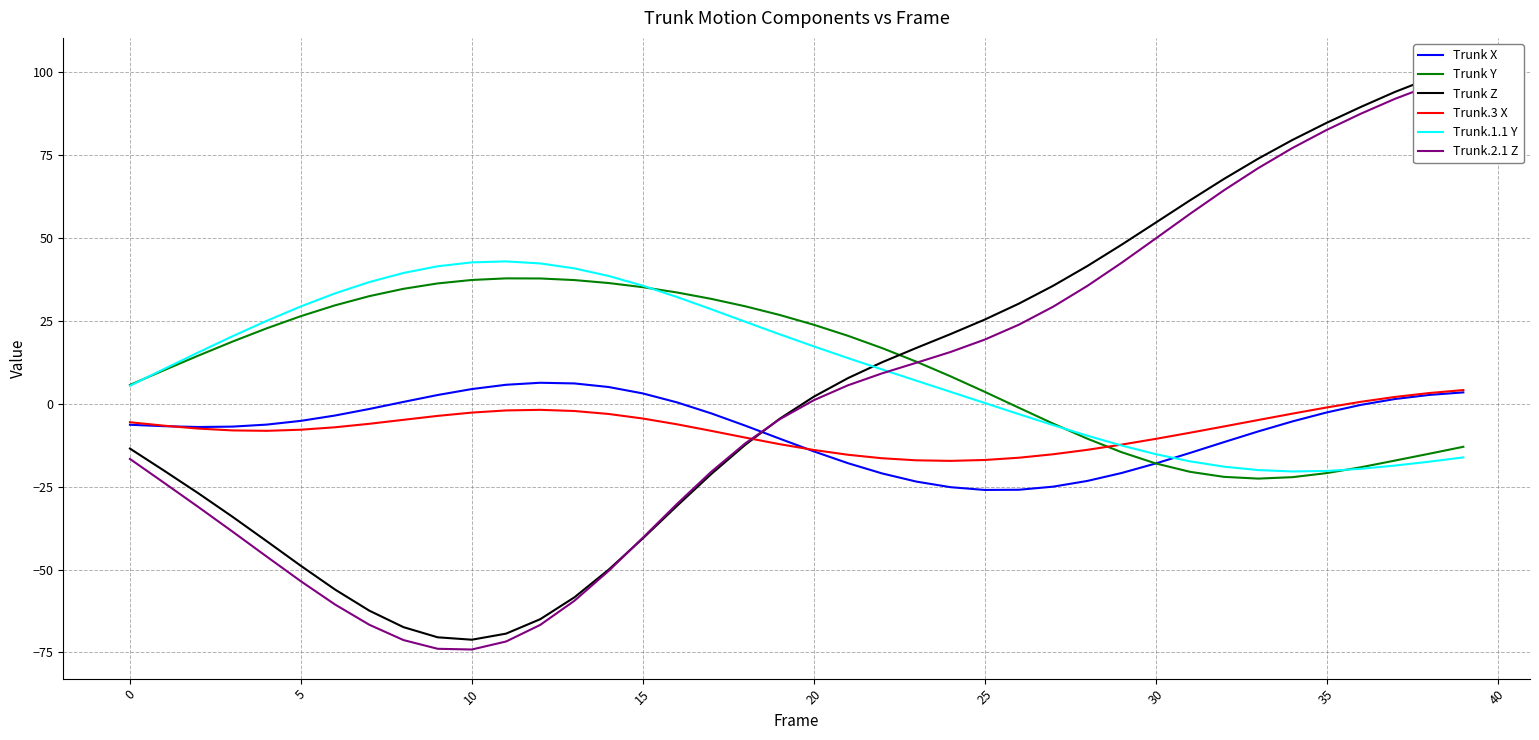

Which label corresponds to the largest value in the chart?

39